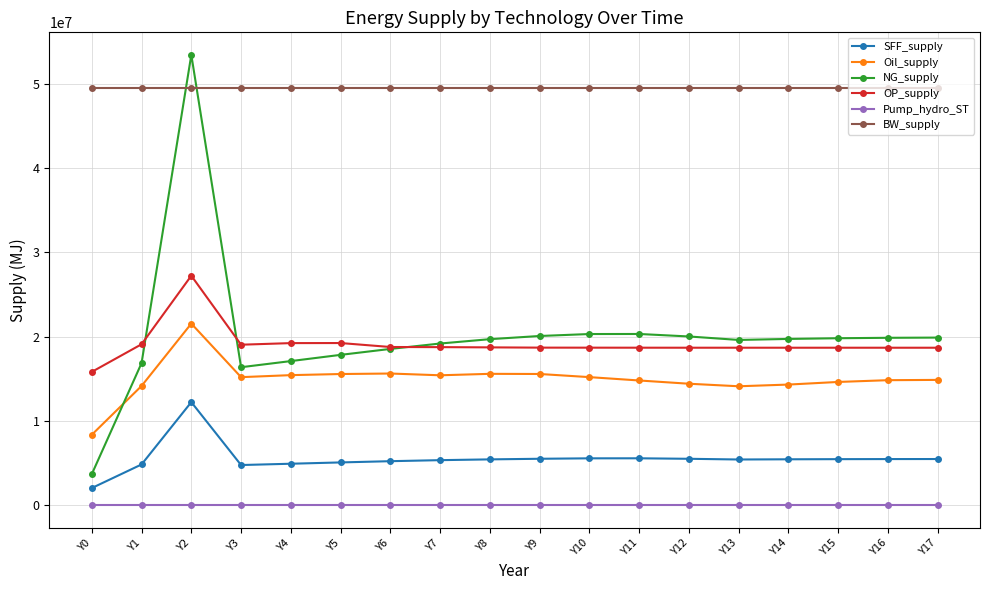

The BW_supply series shows 16127994.1 at Y12. True or false?

False